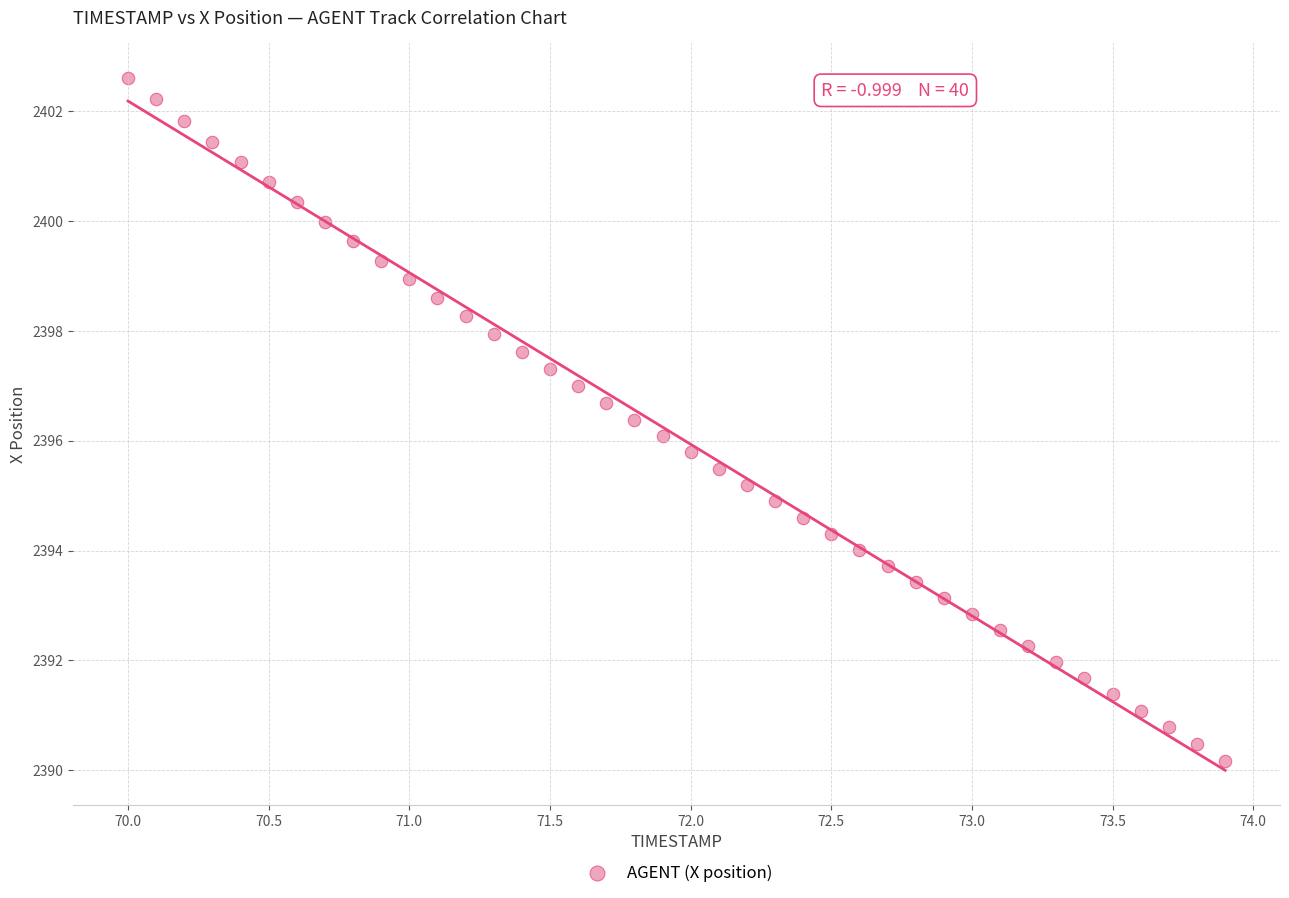

What is the range of X values (max minus min)?

3.9